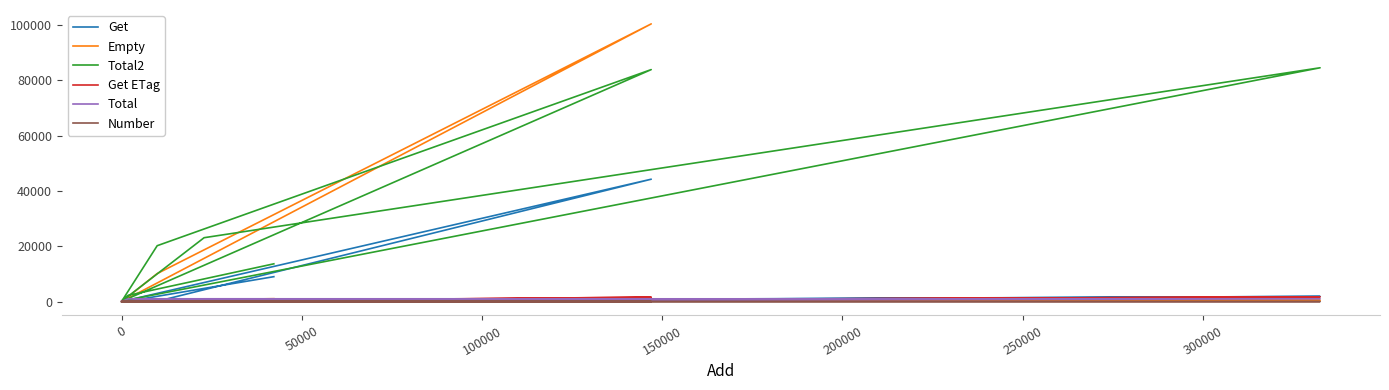

Which series has the largest total across all categories?

Total2